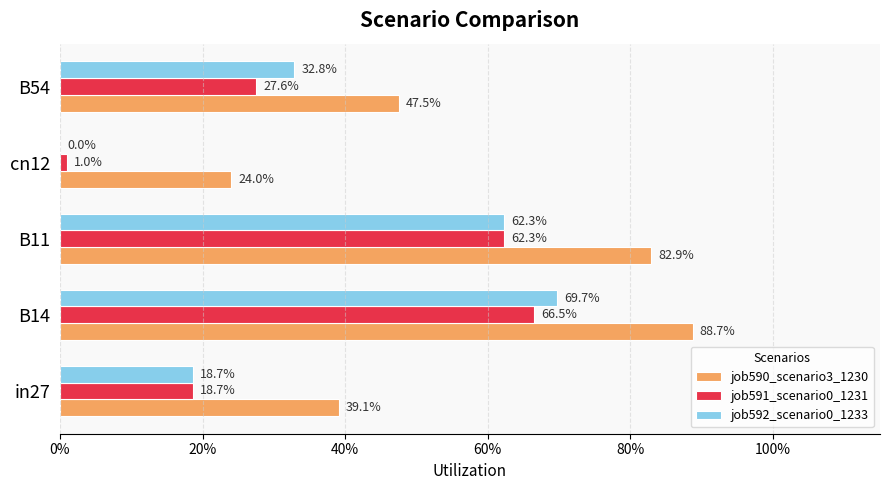

How many bars are there in total?

15